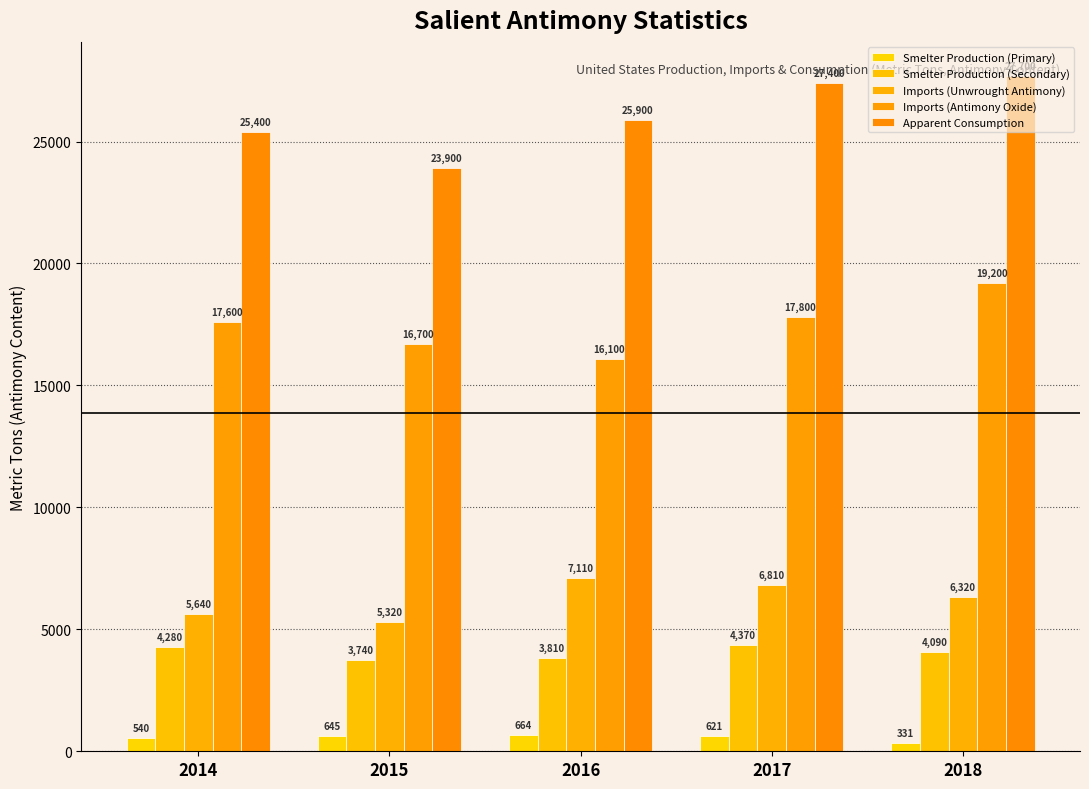

Is the value of Apparent Consumption at 2014 greater than the value of Smelter Production (Primary) at 2018?

Yes